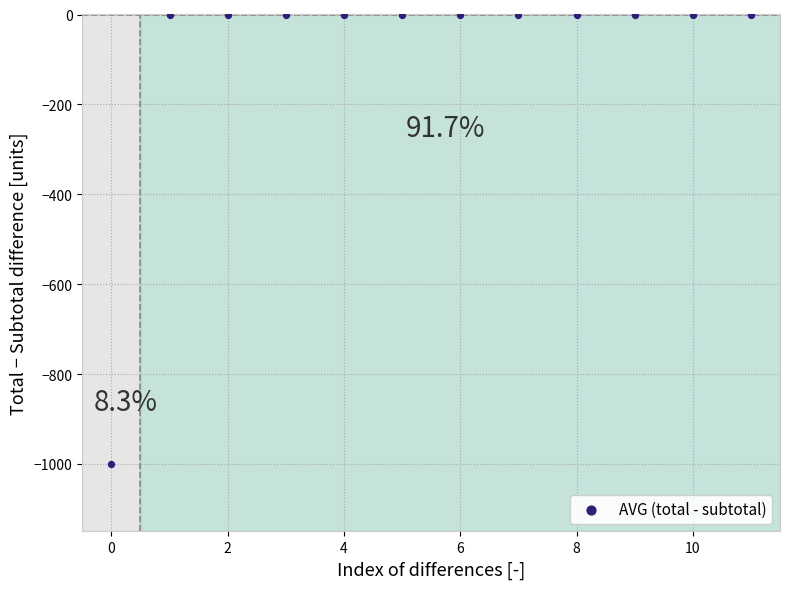

What is the average Y value?

-83